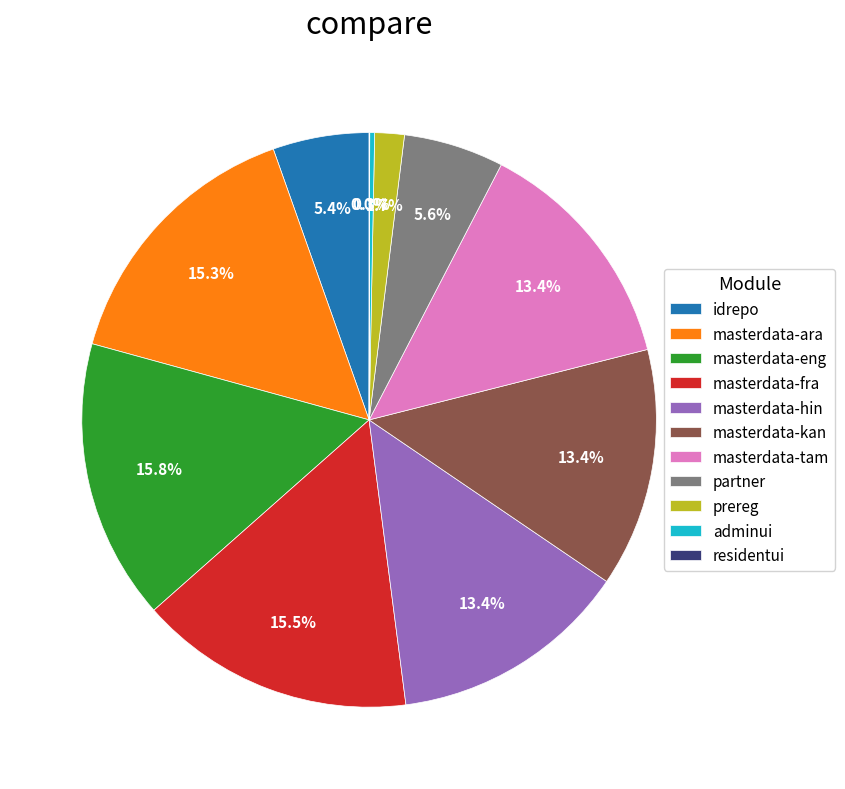

Between partner and masterdata-eng, which is larger?

masterdata-eng